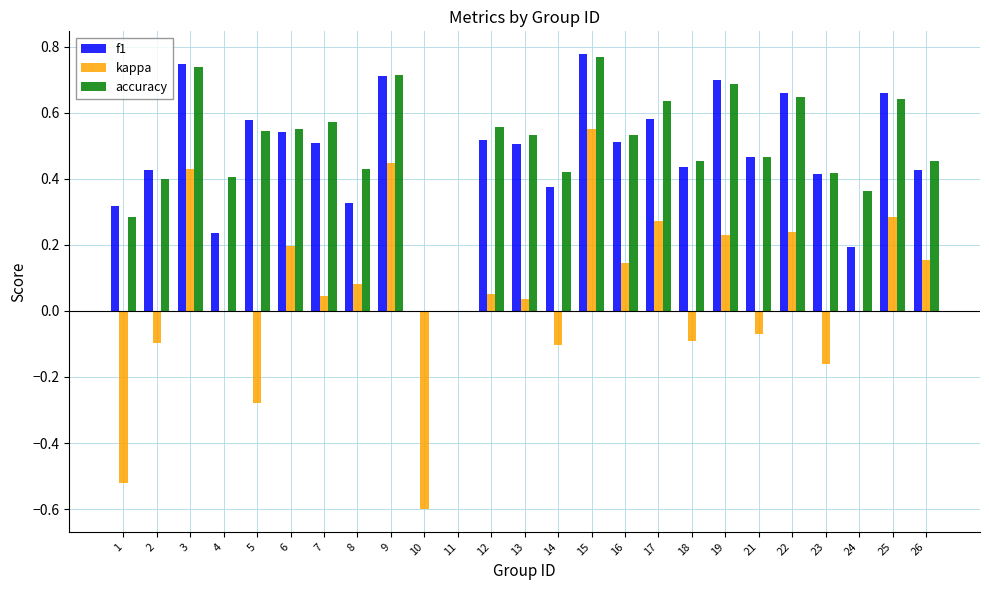

What are all the series names shown in the legend?

f1, kappa, accuracy